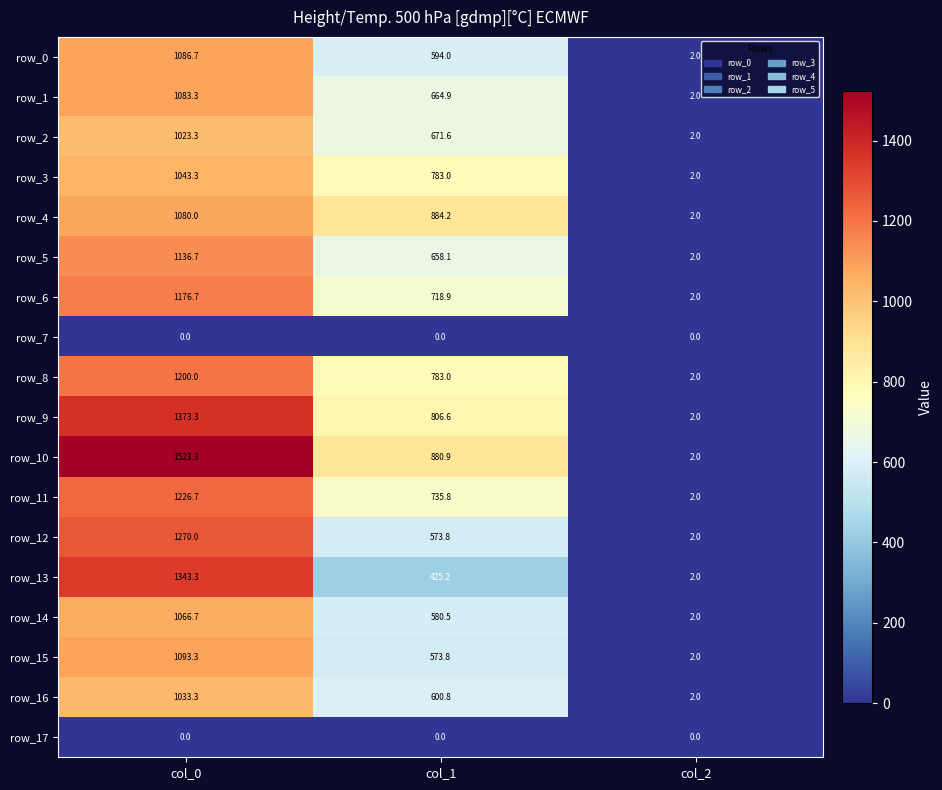

What is the approximate value of row_13 at col_0?

1343.3